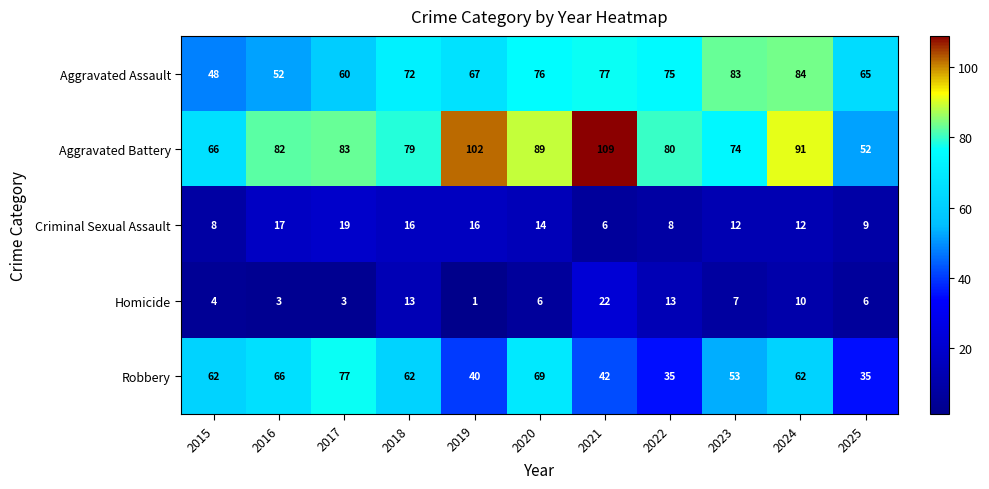

What is the spread (max minus min) of values at 2023?

76